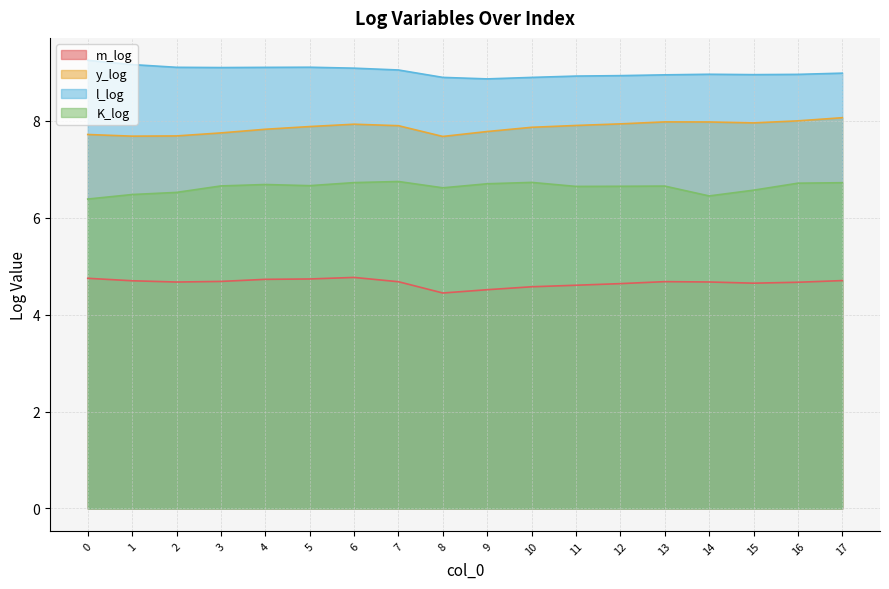

What is the greatest value displayed?

9.2